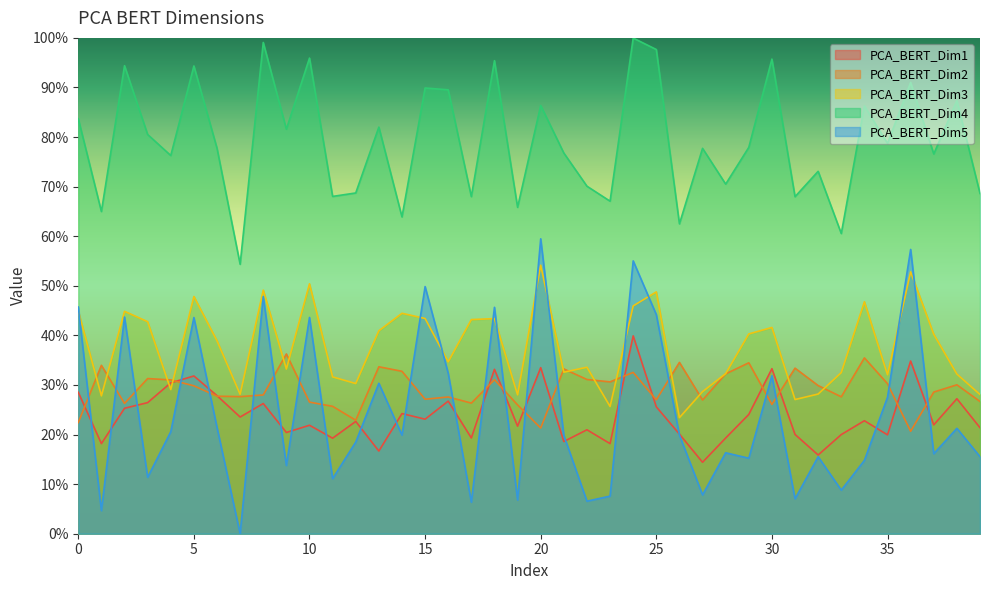

How many positive values does the PCA_BERT_Dim5 series have?

39